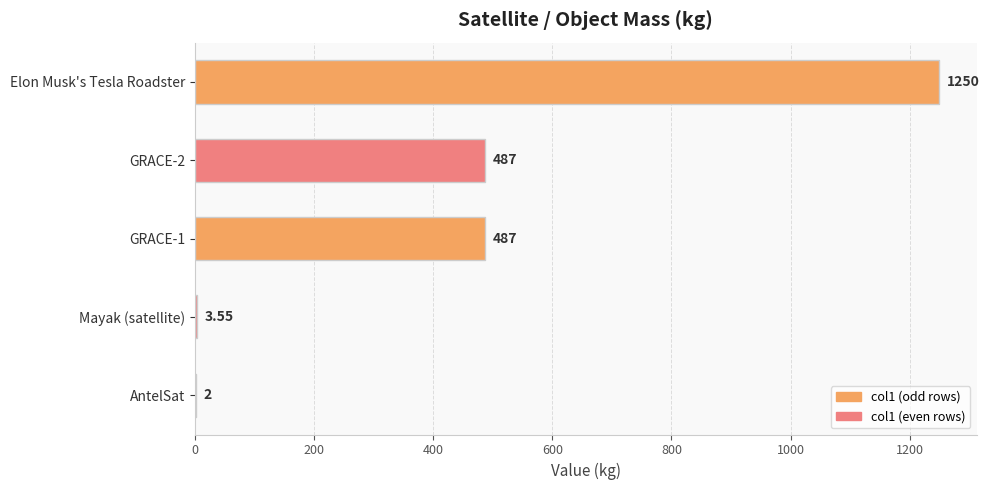

What is the average value?

445.9